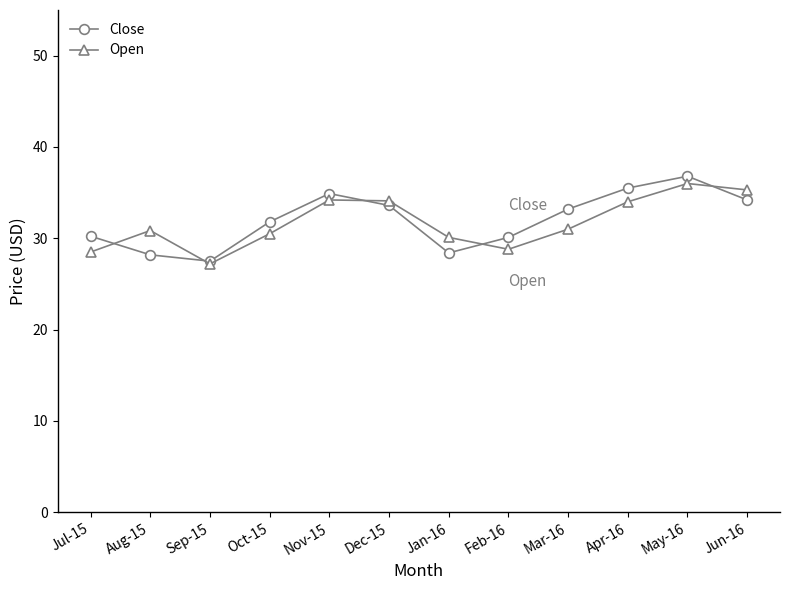

Which label corresponds to the smallest value in the chart?

Sep-15